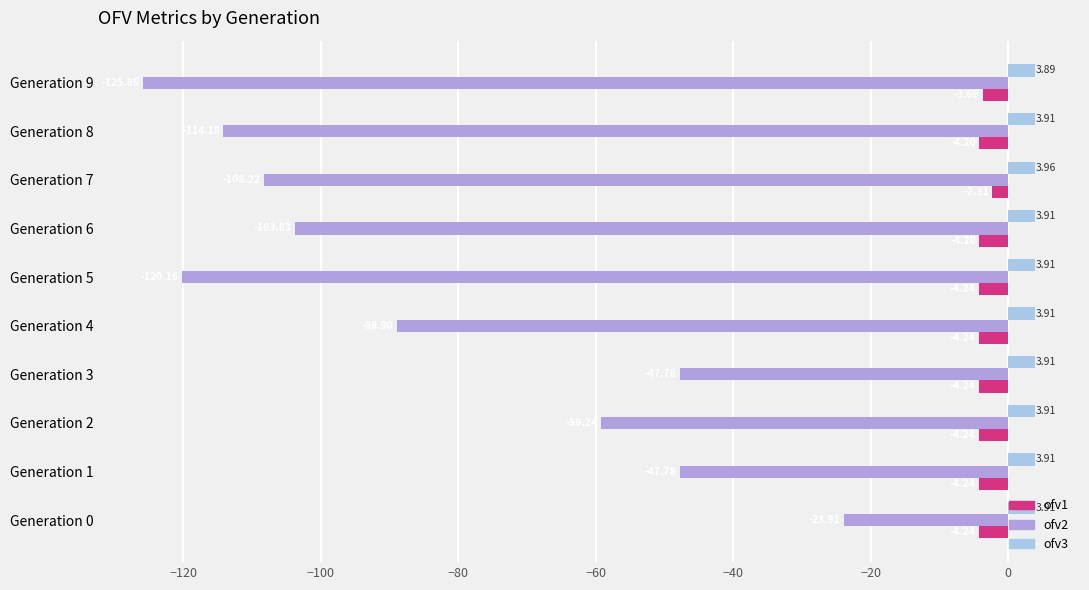

What is the total value across all series at Generation 1?

-48.1